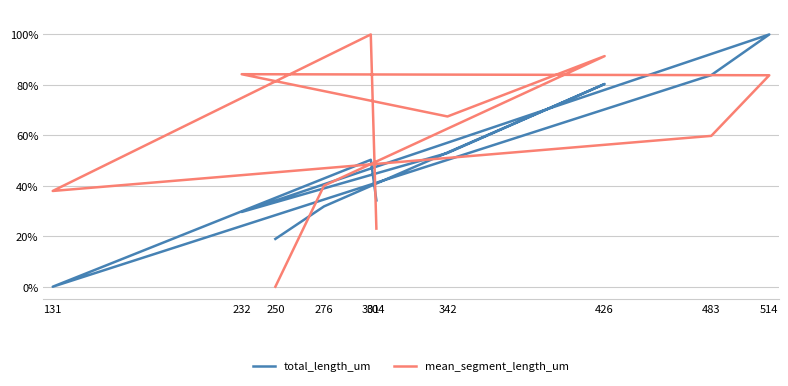

Which category has the highest value across all series?

514